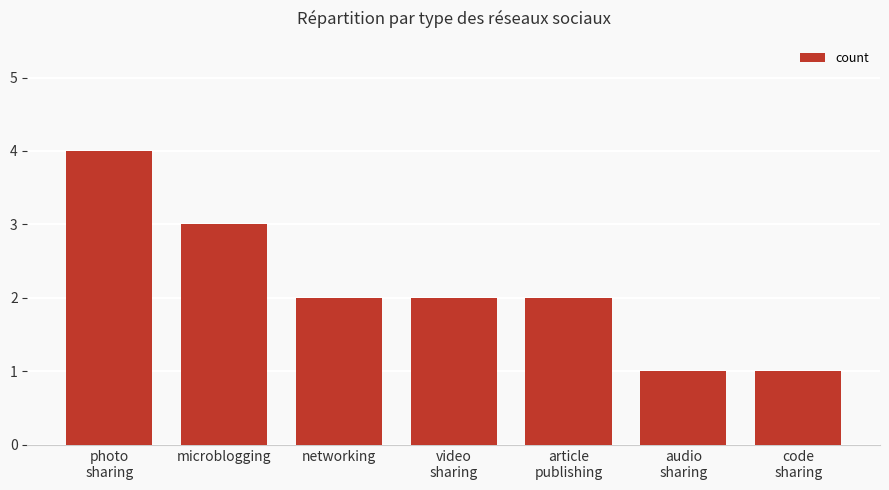

What is the maximum value shown in the chart?

4